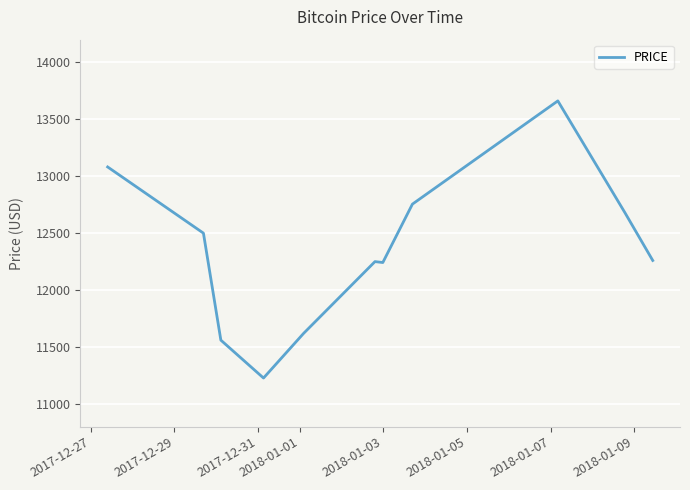

What is the maximum value shown in the chart?

13662.0